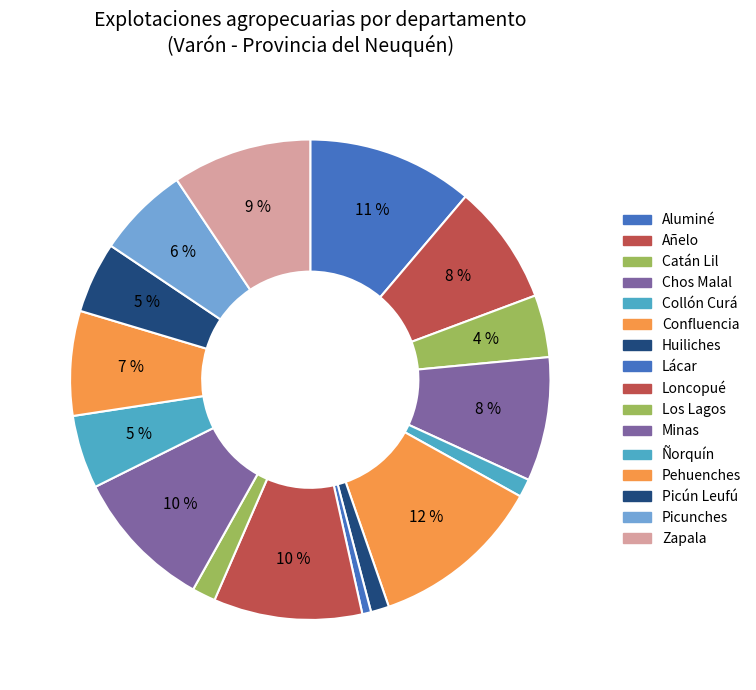

How many slices are in this pie chart?

16